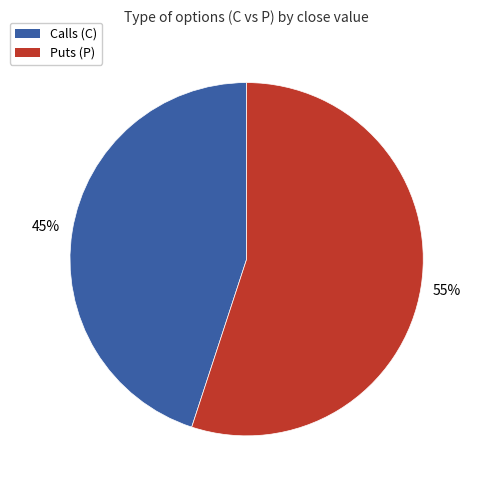

To the nearest percent, what is the average slice percentage?

50%